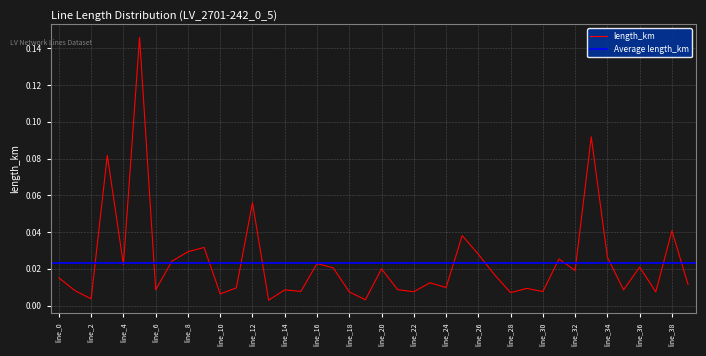

Is it true that the value at line_25 is 0.0?

True